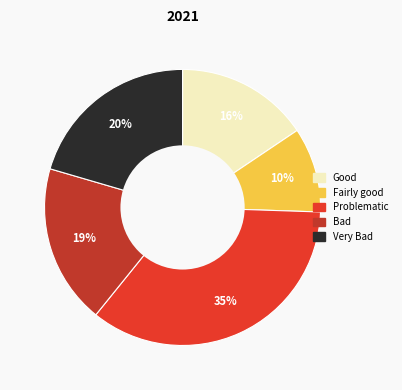

To the nearest percent, what is the average slice percentage?

20%